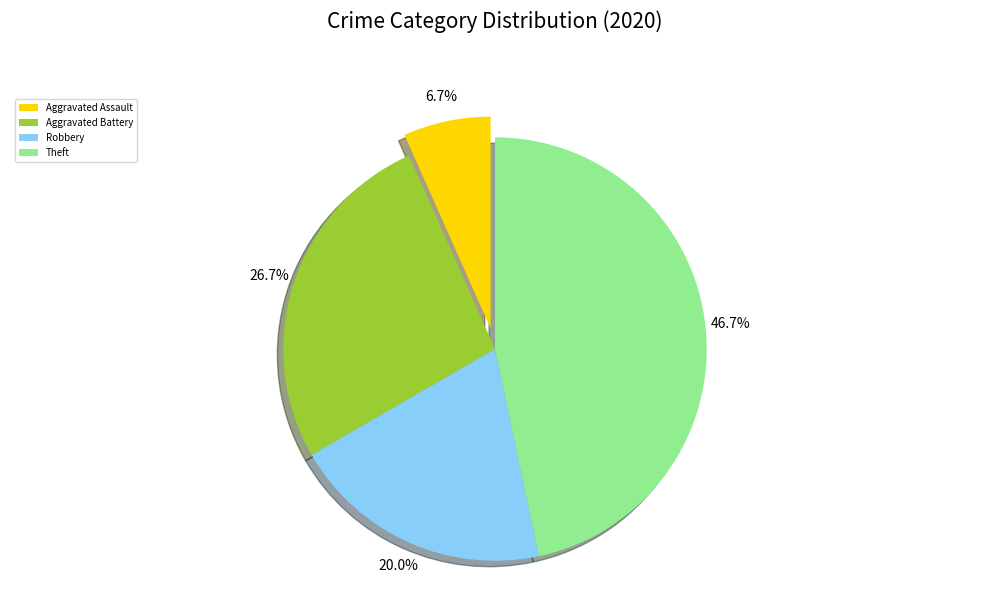

Combined, what portion of the pie is Aggravated Assault and Robbery?

26.7%